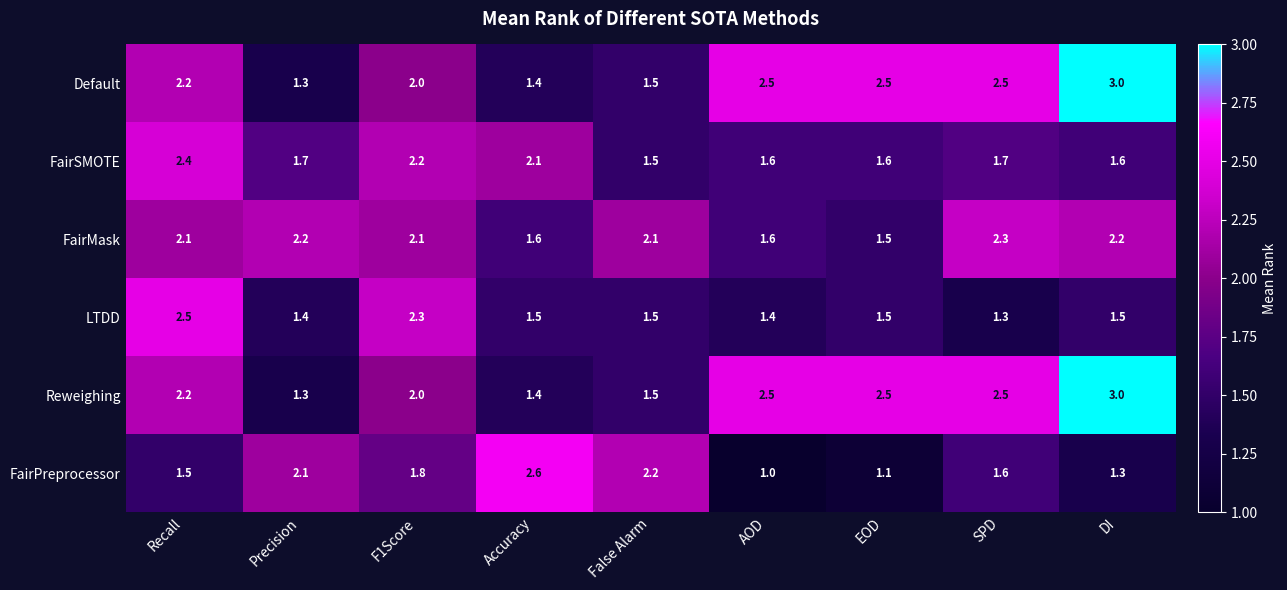

What is the spread (max minus min) of values at Accuracy?

1.2